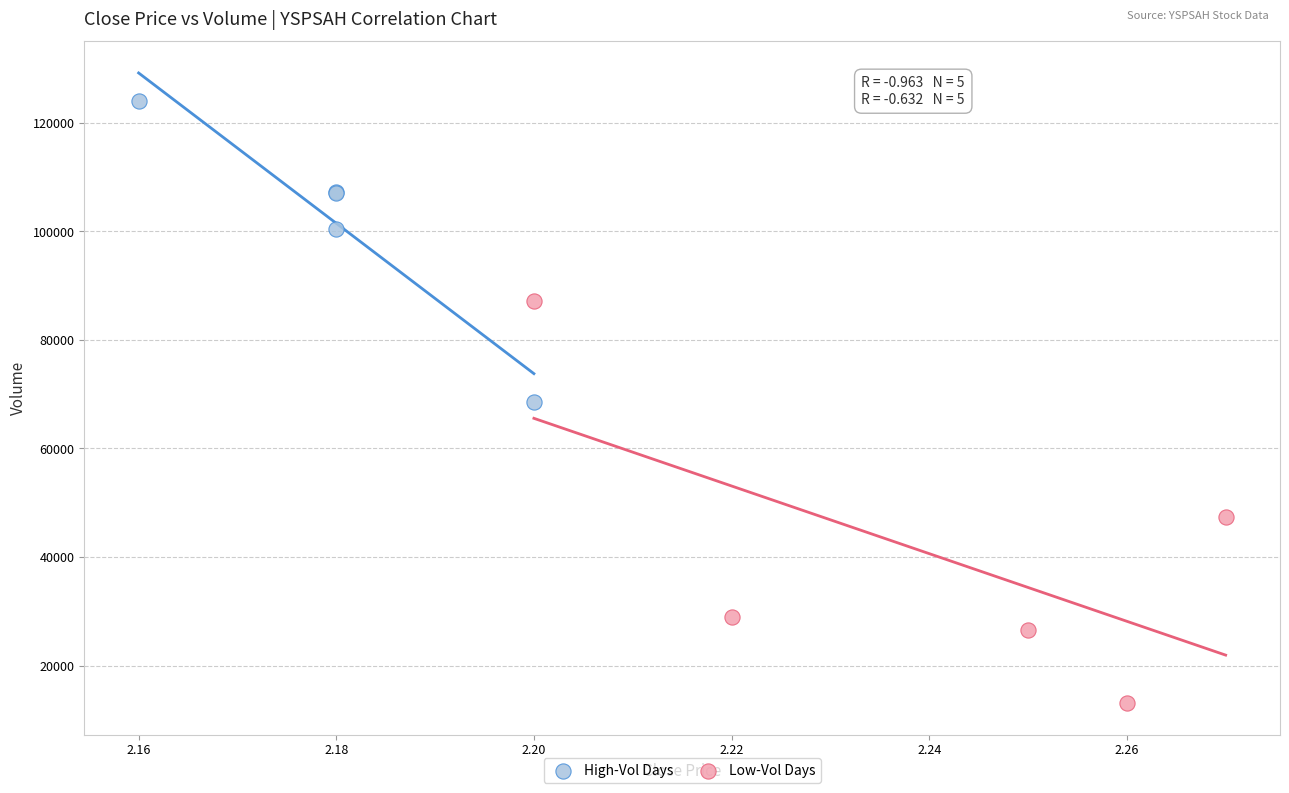

Which series contains the highest Y value?

High-Vol Days